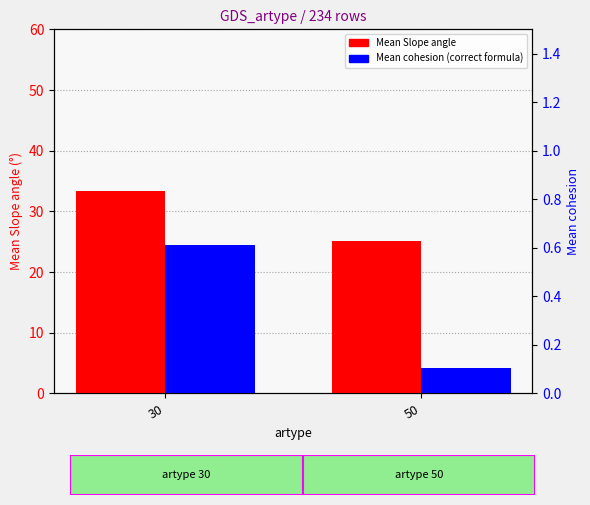

The value of Mean cohesion (correct formula) at 50 is 0.2. True or false?

False